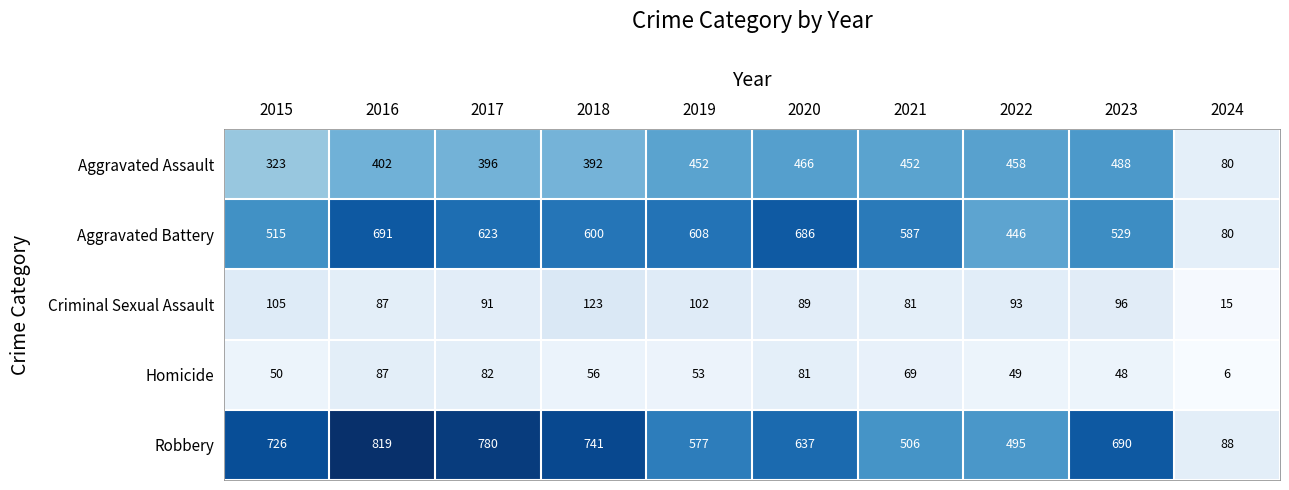

What is the smallest value displayed?

6